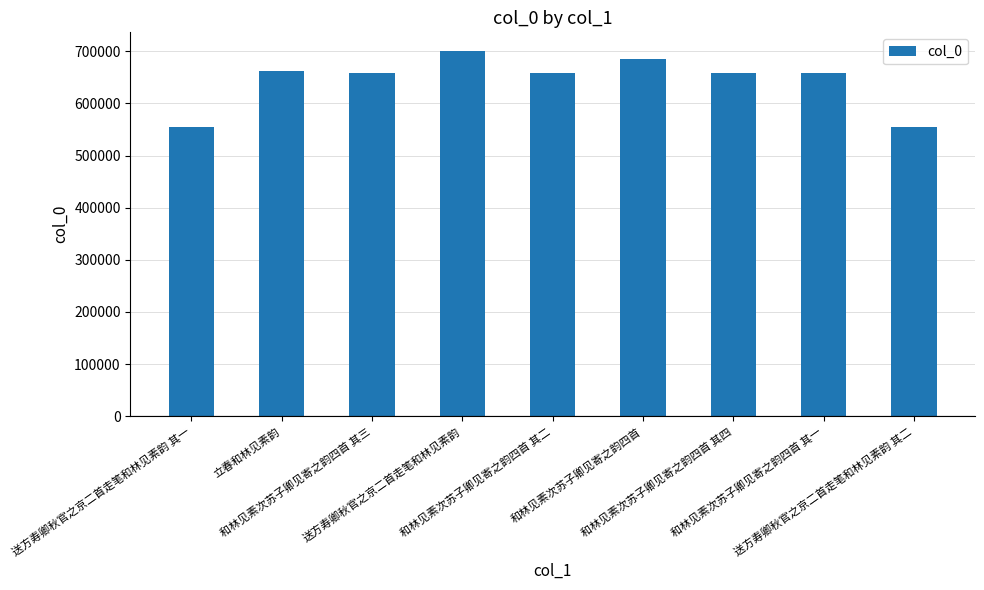

The value at 和林见素次苏子卿见寄之韵四首 其二 is 659093. True or false?

True